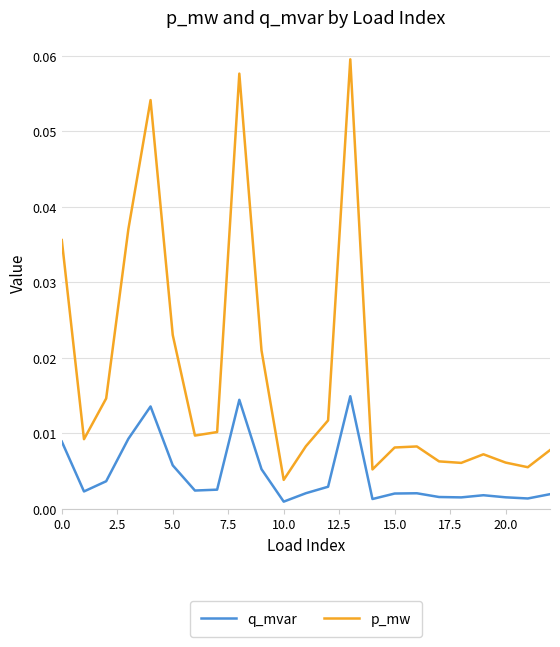

How many lines are shown in the chart?

2